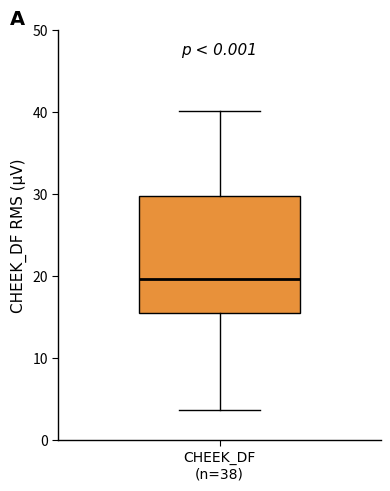

Transcribe this box plot: give where the median line is, the range the box spans, and where the two whiskers end, as read against the y-axis. The values are not printed on the chart, so give them approximately, as read against the axis.

median 20, box 15 to 30, whiskers 4 to 40